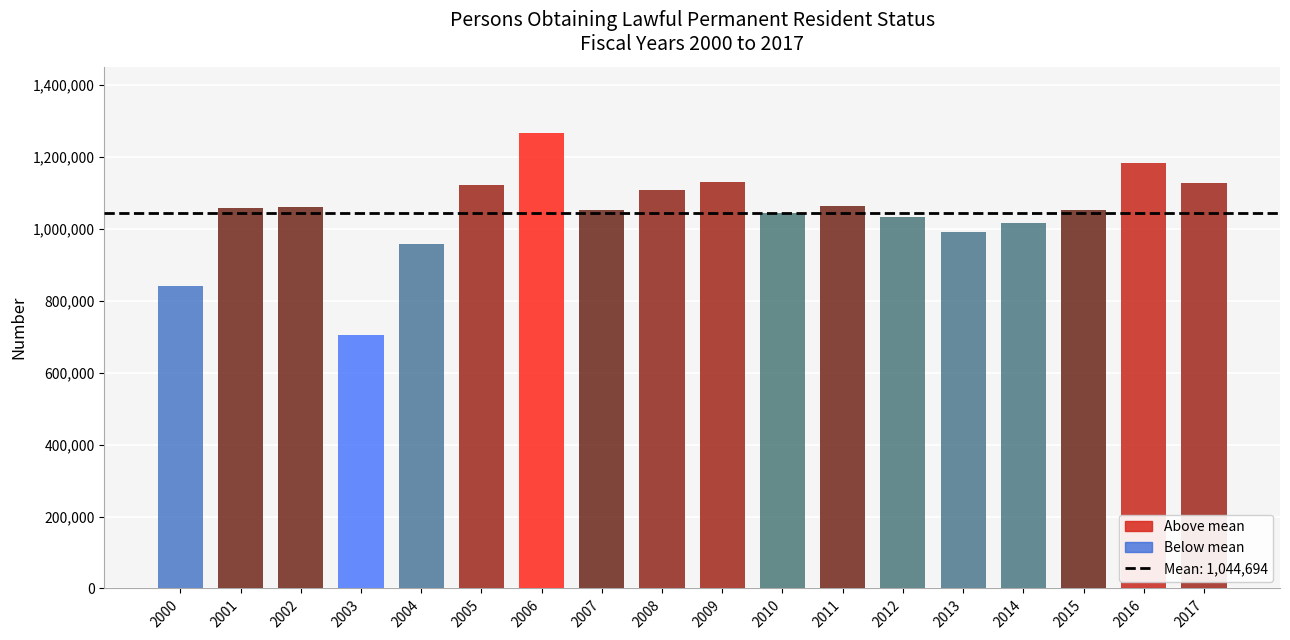

What is the maximum value shown in the chart?

1266129